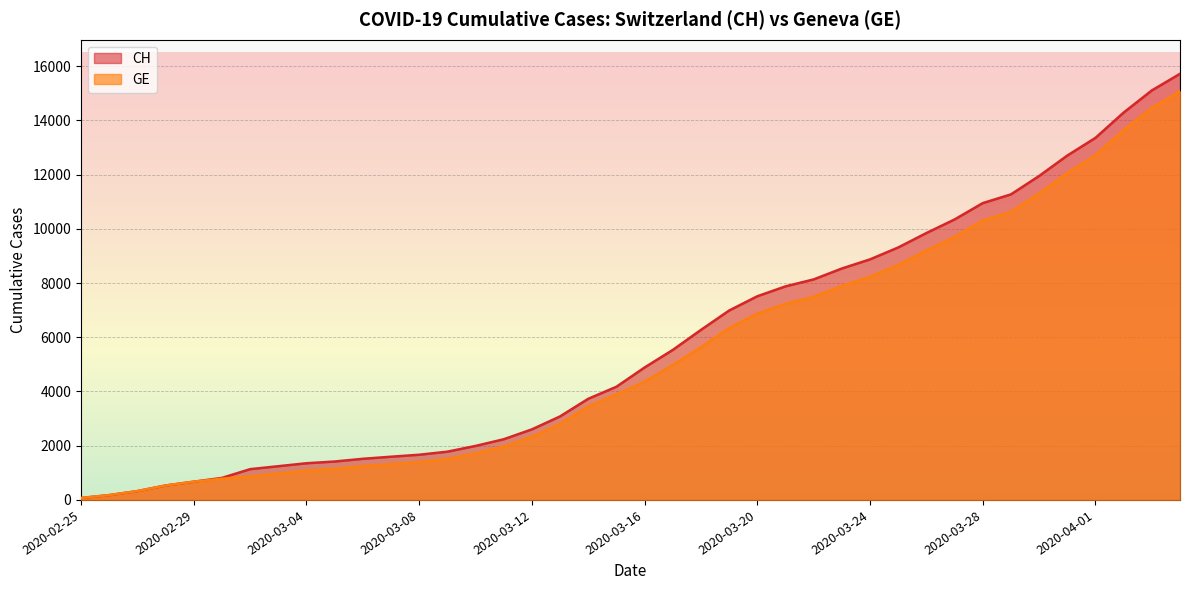

What is the total value across all series at 2020-03-23?

16432